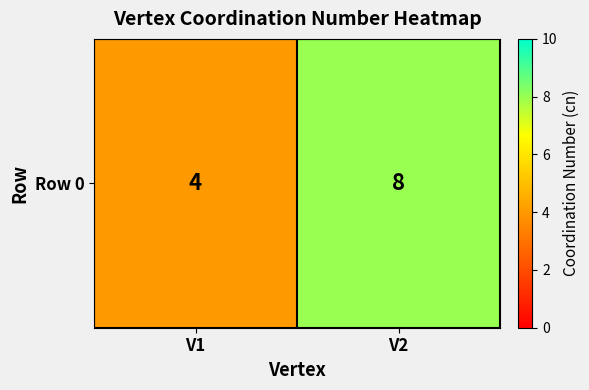

How many values are below 8?

1